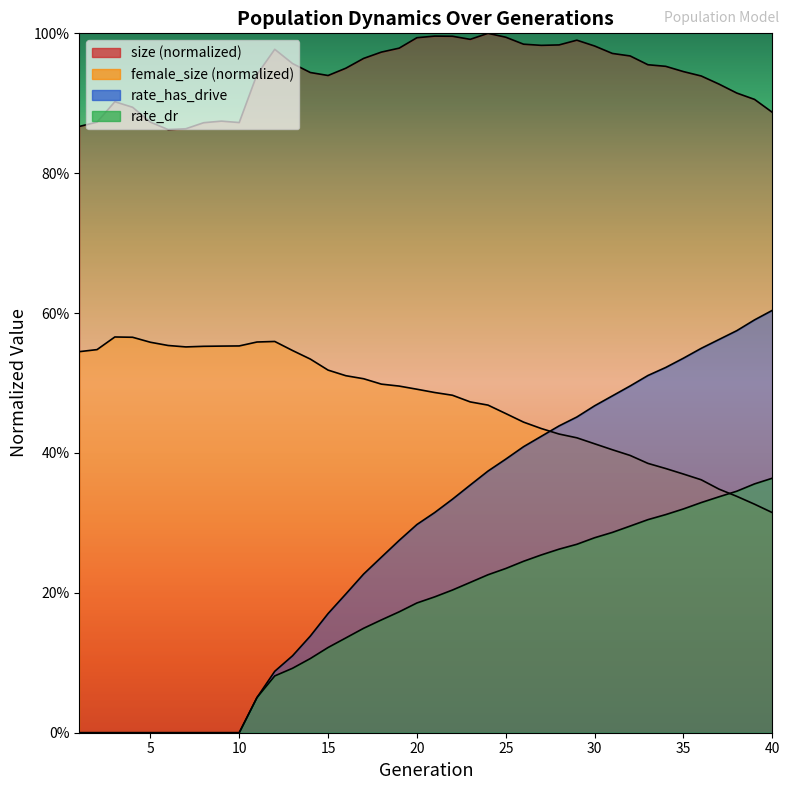

What is the difference between the second highest and second lowest values in the rate_dr series?

0.4